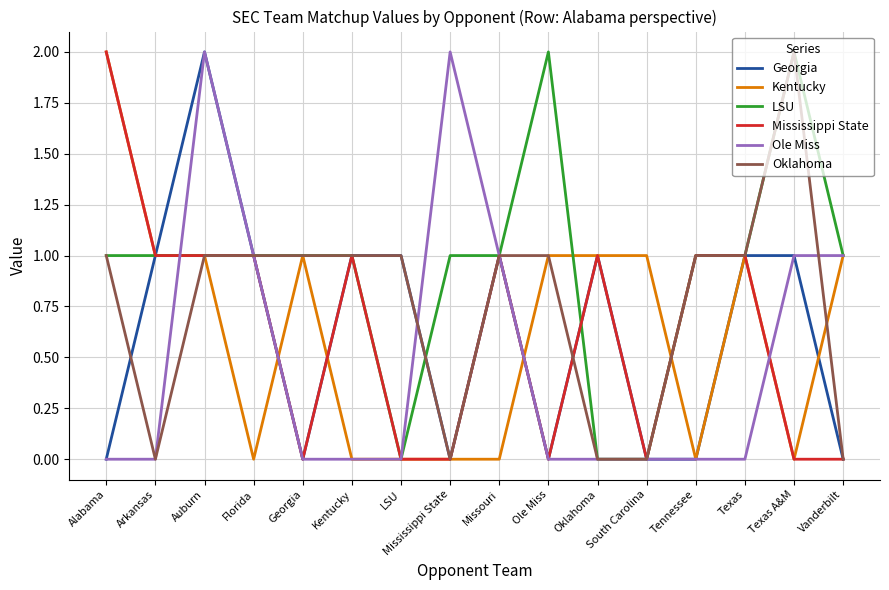

Which category has the highest value in the Mississippi State series?

Alabama